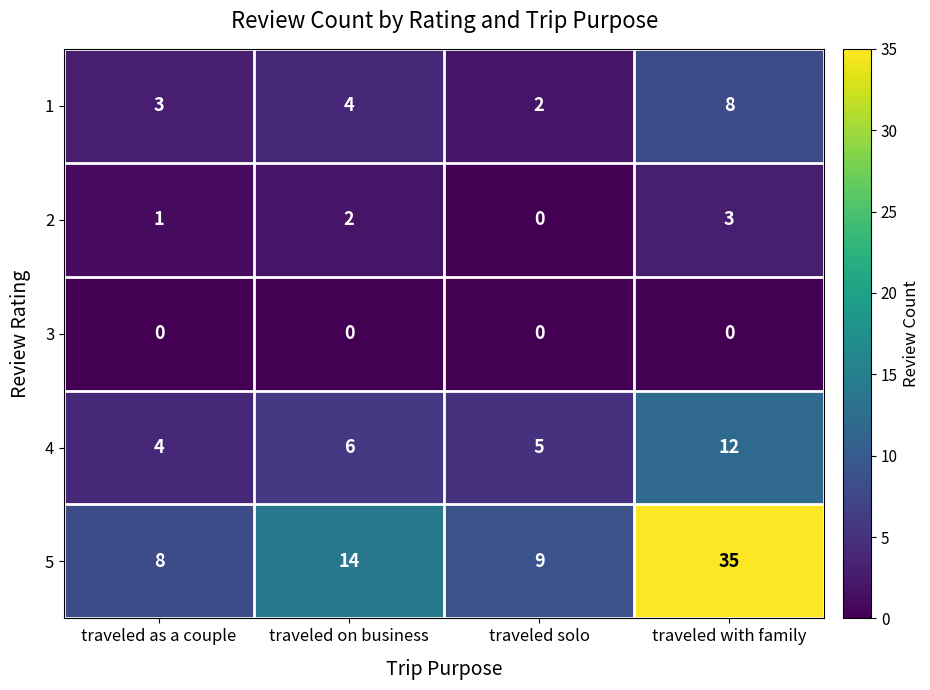

At which label is 1 closest to 5?

traveled on business